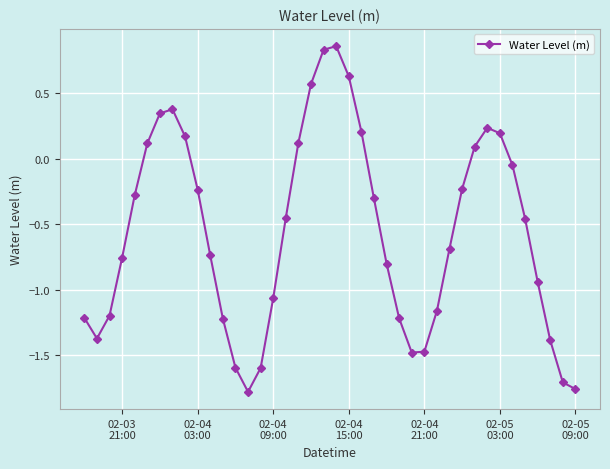

What is the average value?

-0.6